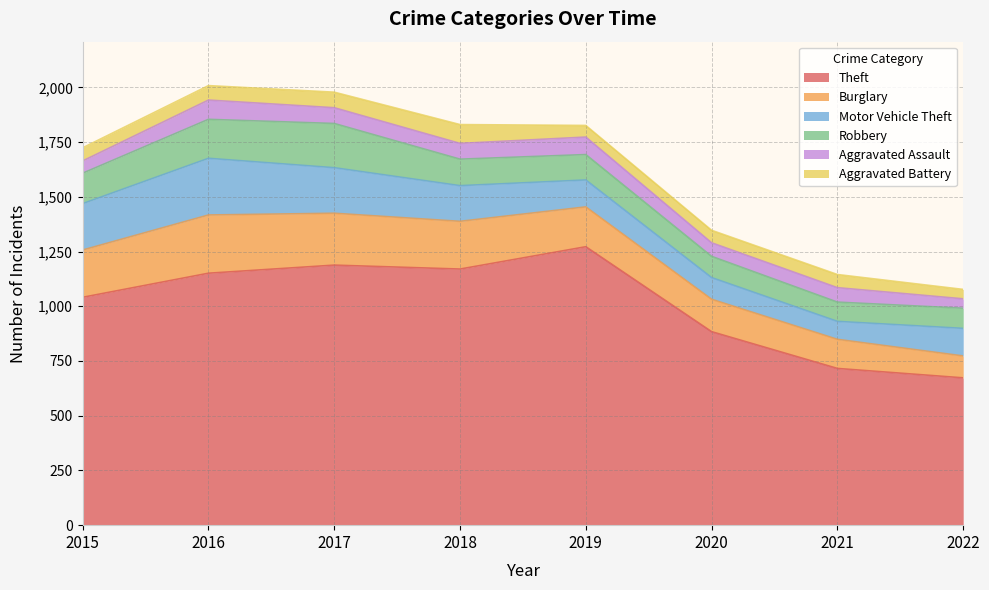

Which series has the widest spread of values?

Theft